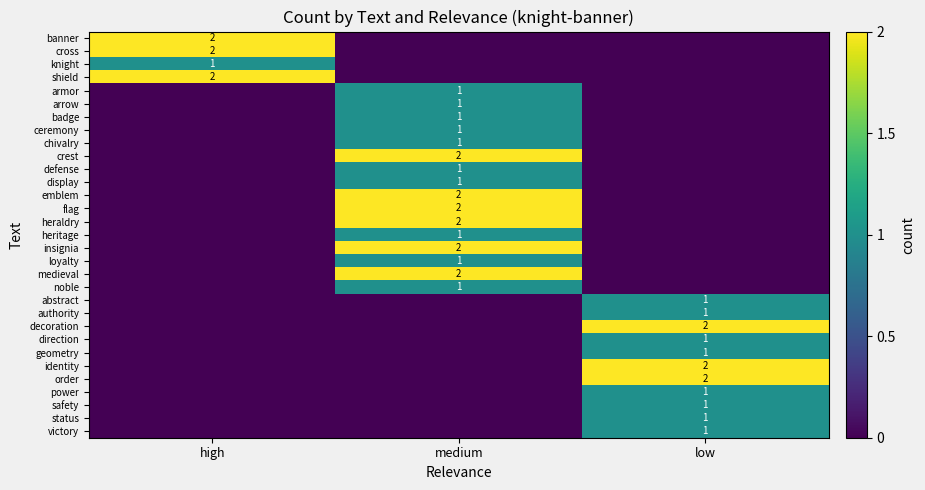

True or false: noble has a value of 1 at medium.

True